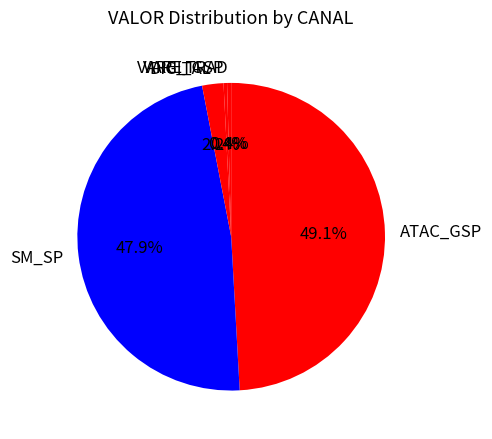

Do VARE_GSP and DIGITAL together represent more than half of the pie?

No